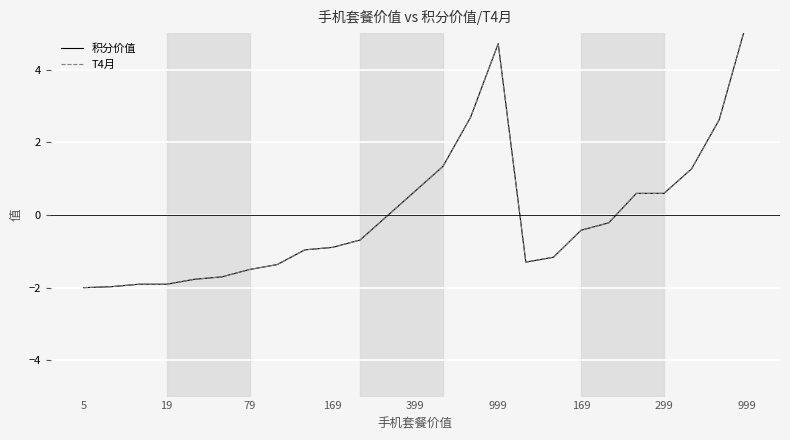

List the series in order of their peak value, lowest first.

积分价值, T4月